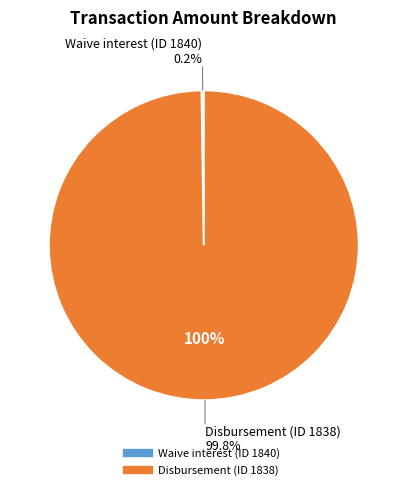

Between Waive interest (ID 1840) and Disbursement (ID 1838), which is larger?

Disbursement (ID 1838)